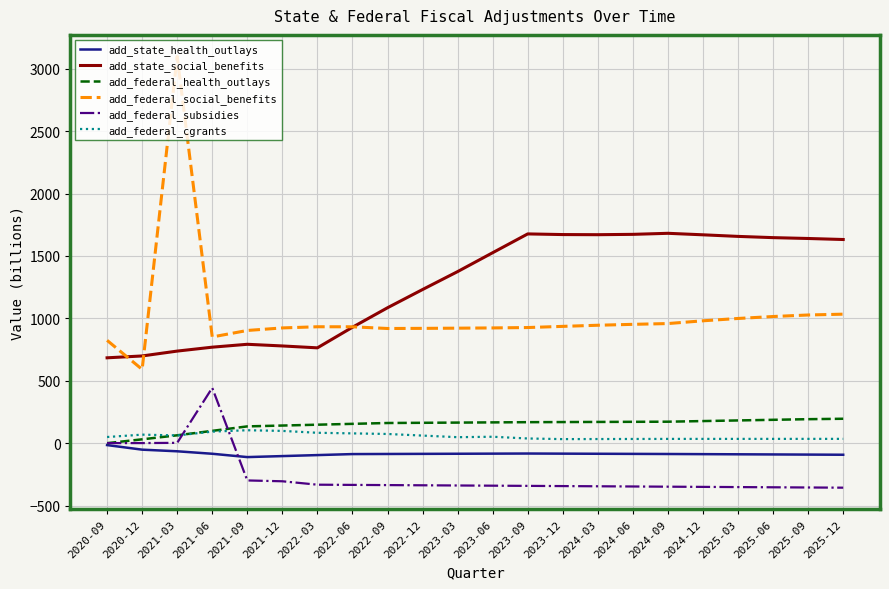

Which series has the largest total across all categories?

add_state_social_benefits